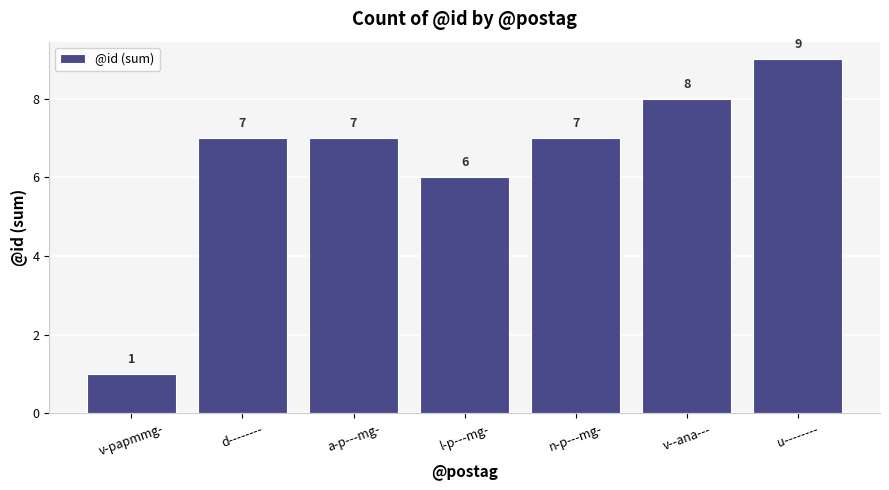

How many series are shown in this chart?

1